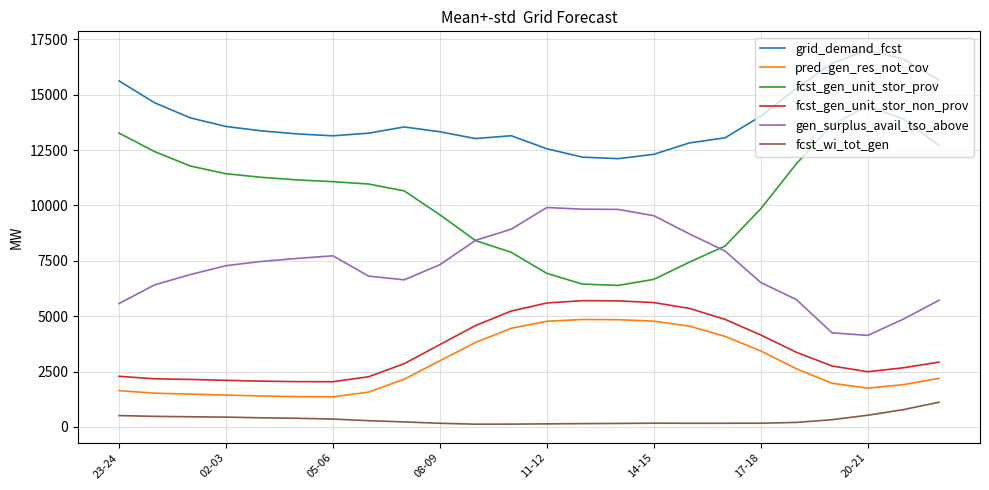

What is the maximum value shown in the chart?

17018